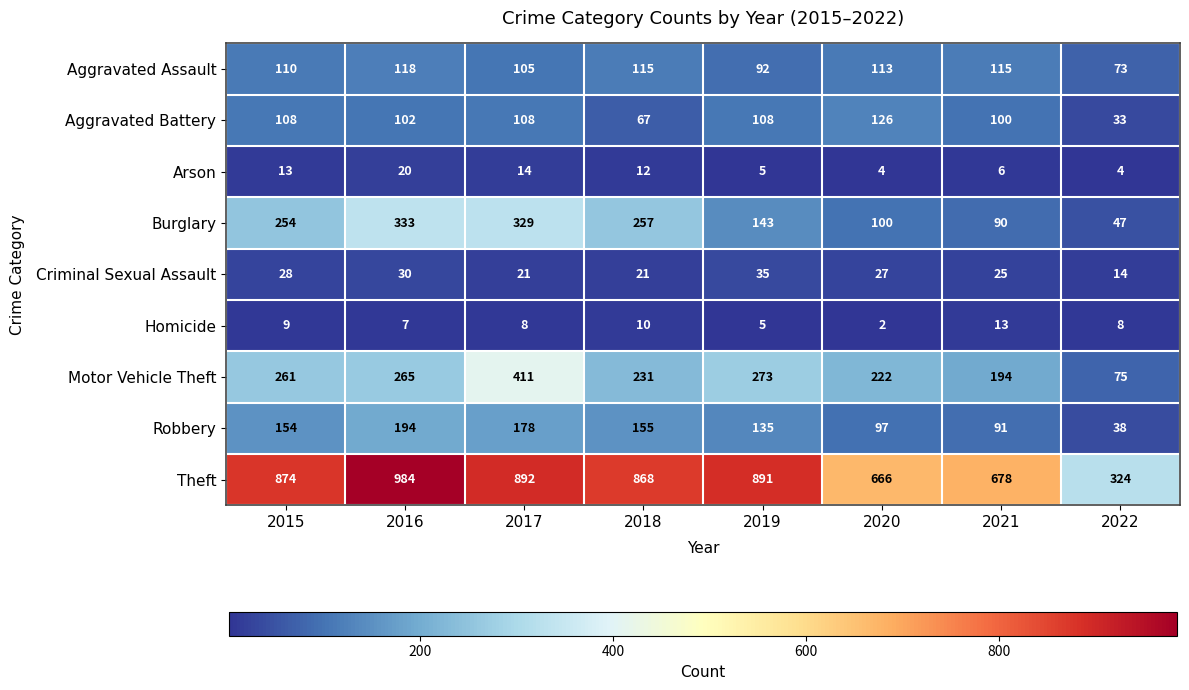

Rank the series by their maximum value, from highest to lowest.

Theft, Motor Vehicle Theft, Burglary, Robbery, Aggravated Battery, Aggravated Assault, Criminal Sexual Assault, Arson, Homicide